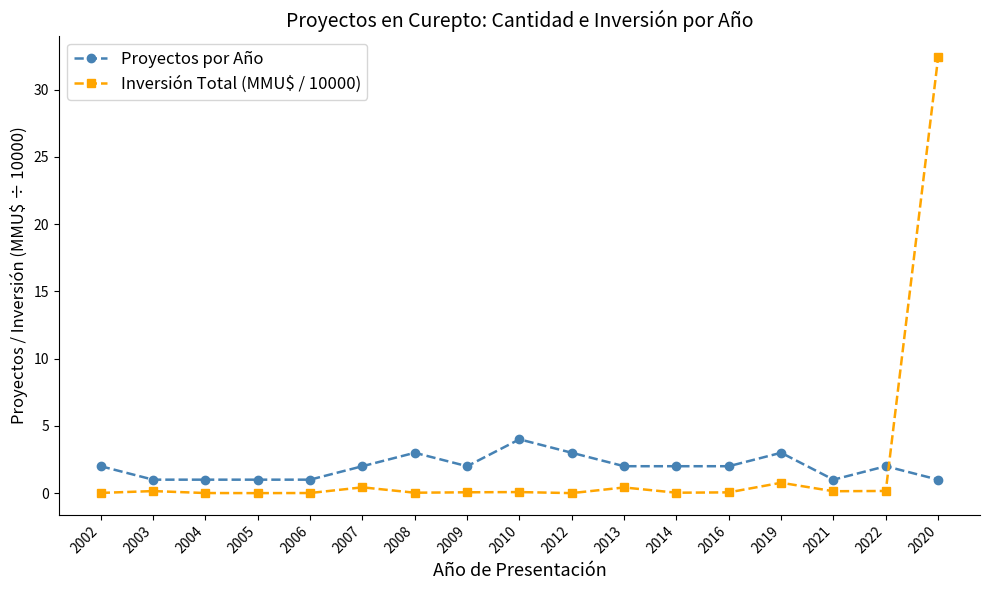

What is the sum of the Inversión Total (MMU$ / 10000) values at 2004 and 2007?

0.4